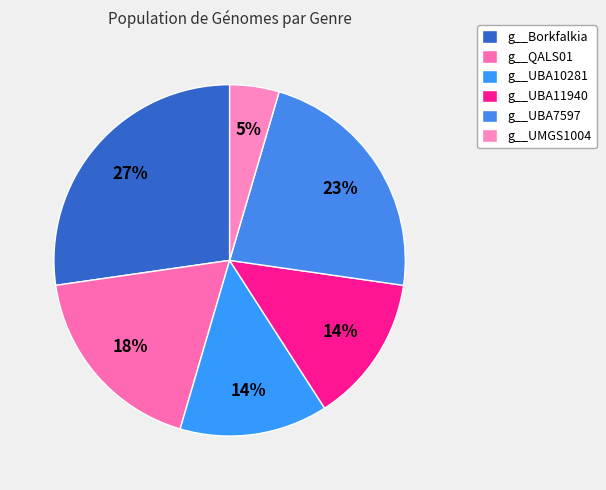

True or false: g__UMGS1004 accounts for 5% of the total.

True